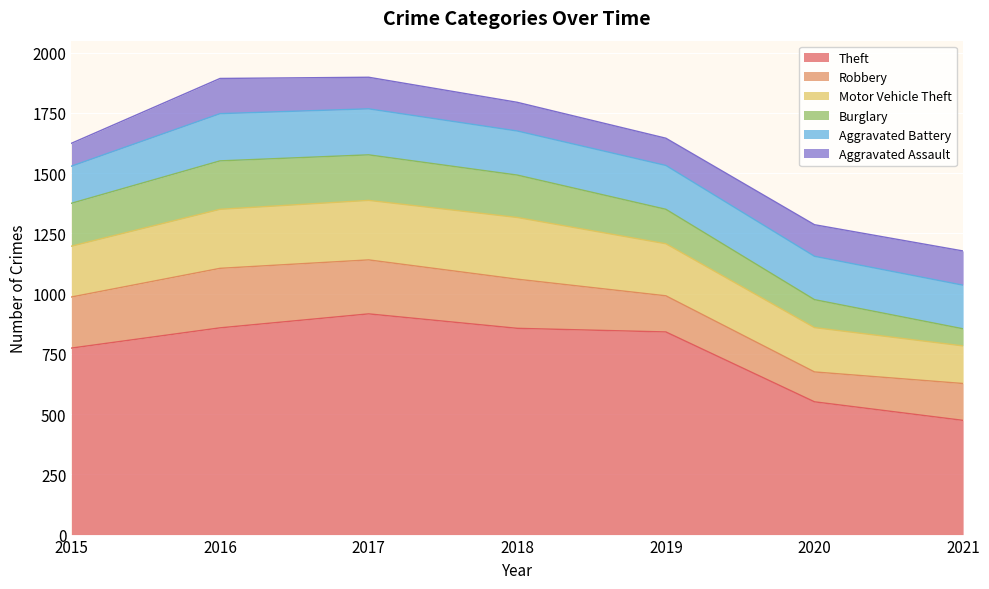

How many data points in Burglary are above 176?

3